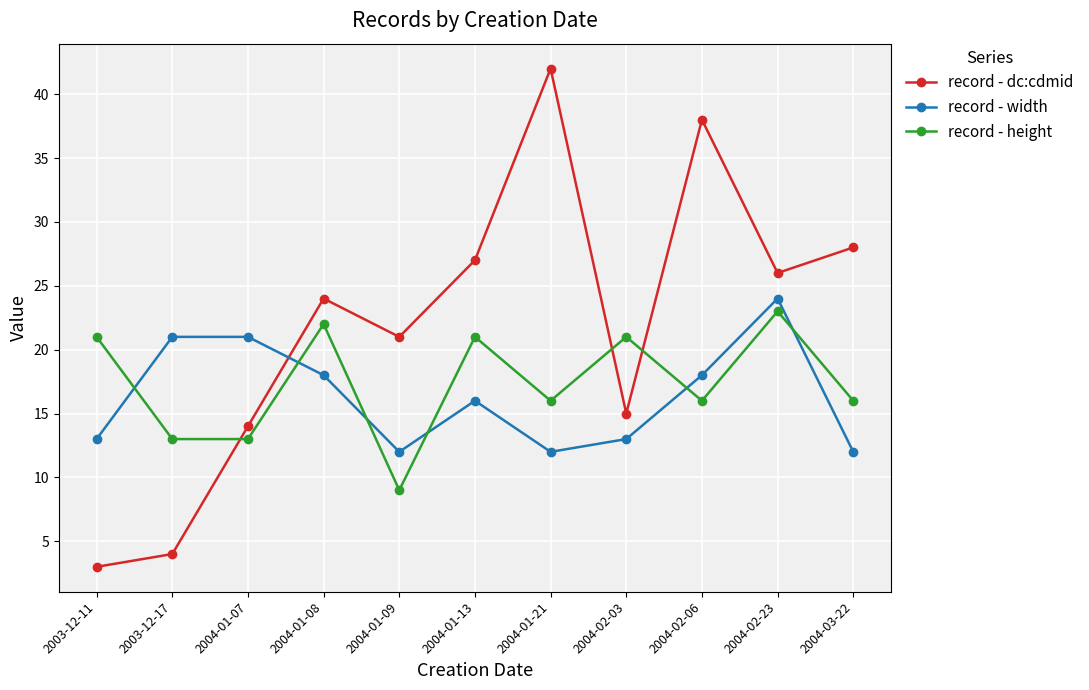

At which category does record - height reach its first local peak?

2004-01-08